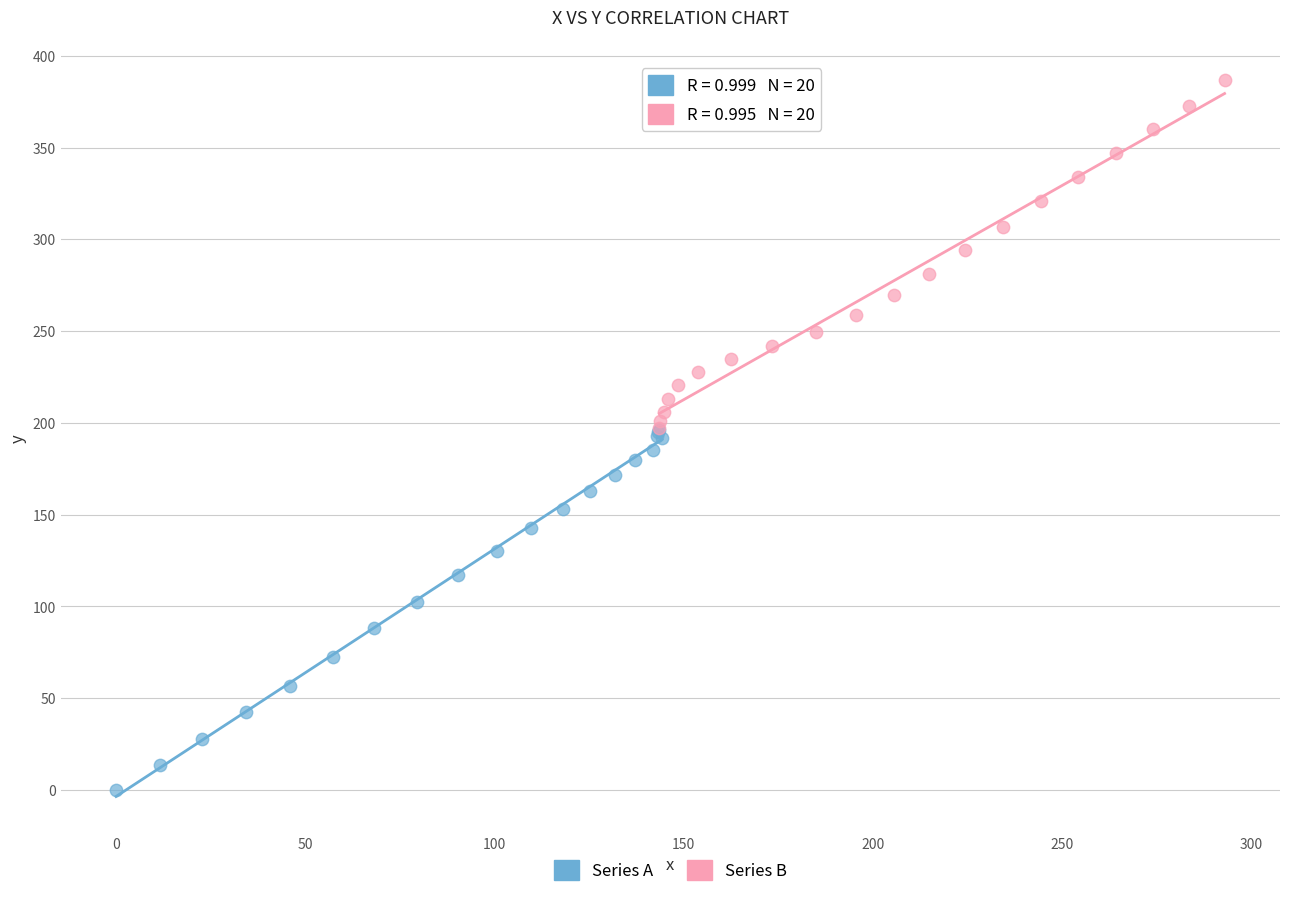

What are all the series names shown in the legend?

Series A, Series B